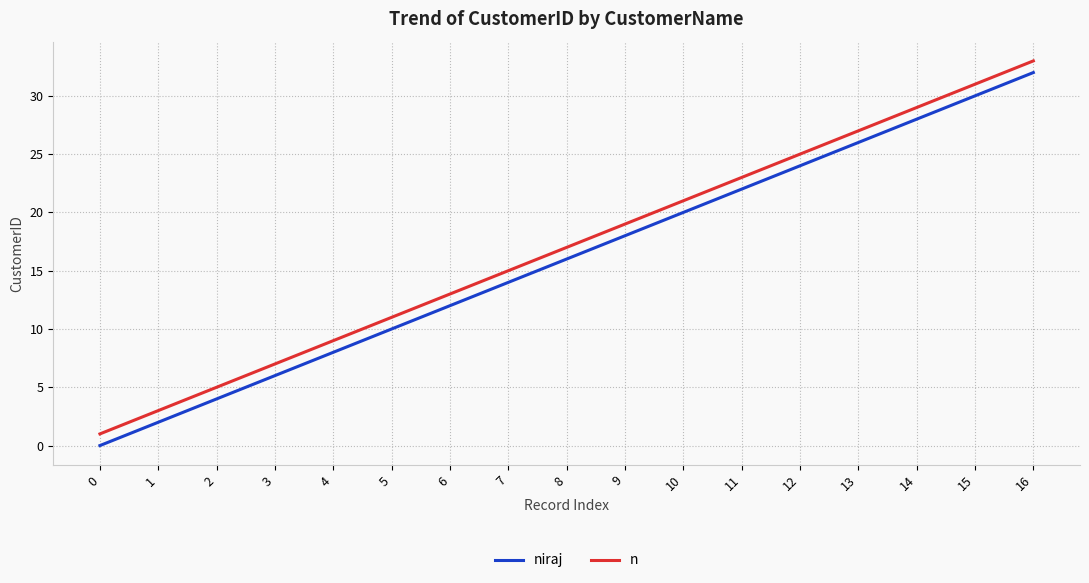

List the labels in order of n value, smallest first.

0, 1, 2, 3, 4, 5, 6, 7, 8, 9, 10, 11, 12, 13, 14, 15, 16